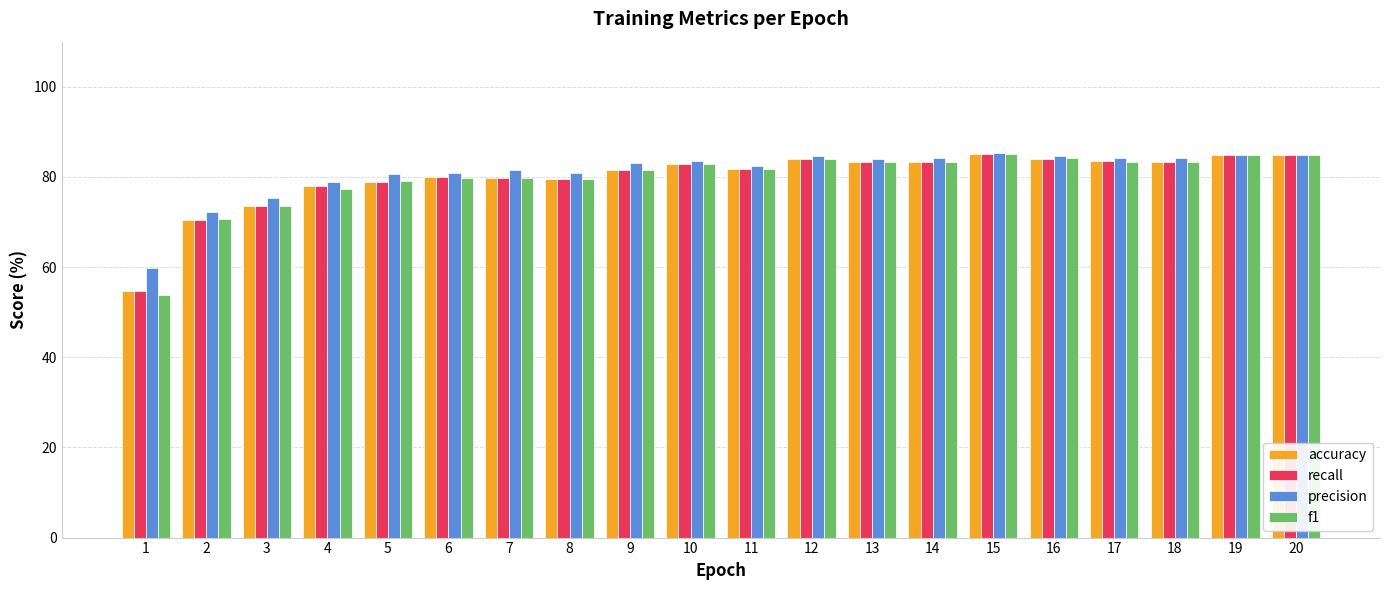

Which series has the largest range (max minus min)?

f1